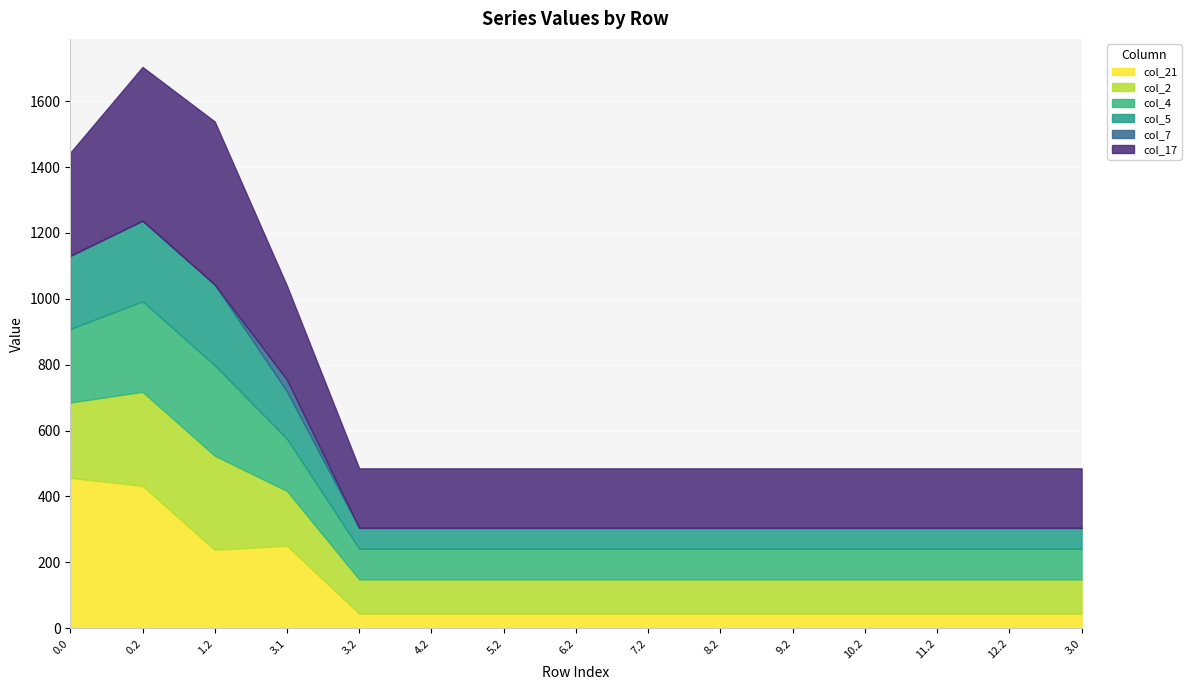

At which category does col_21 reach its first local valley?

1.2